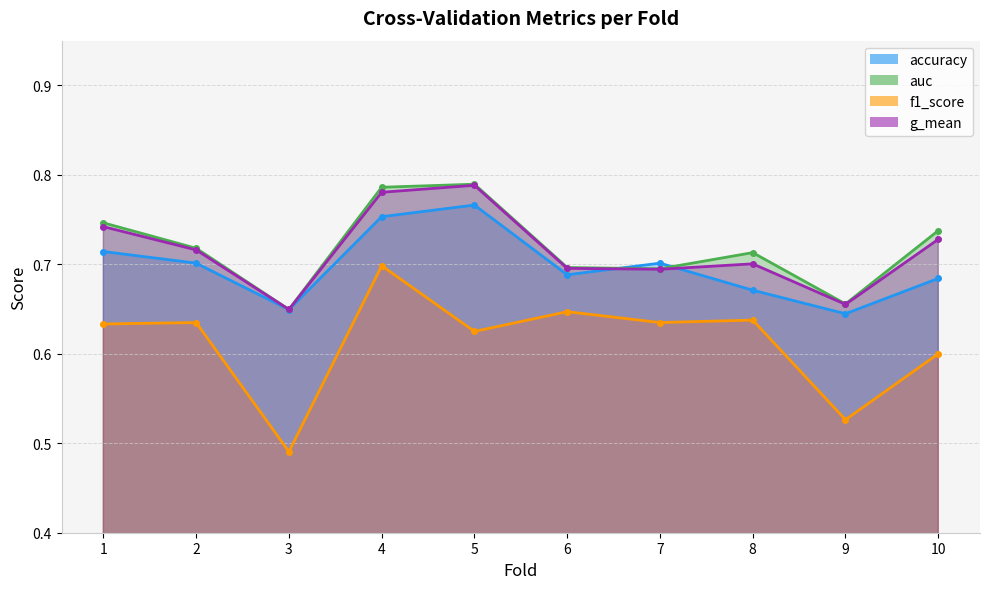

Reading left to right, list all the values displayed in this chart.

accuracy: 0.7	0.7	0.6	0.8	0.8	0.7	0.7	0.7	0.6	0.7
auc: 0.7	0.7	0.6	0.8	0.8	0.7	0.7	0.7	0.7	0.7
f1_score: 0.6	0.6	0.5	0.7	0.6	0.6	0.6	0.6	0.5	0.6
g_mean: 0.7	0.7	0.6	0.8	0.8	0.7	0.7	0.7	0.7	0.7